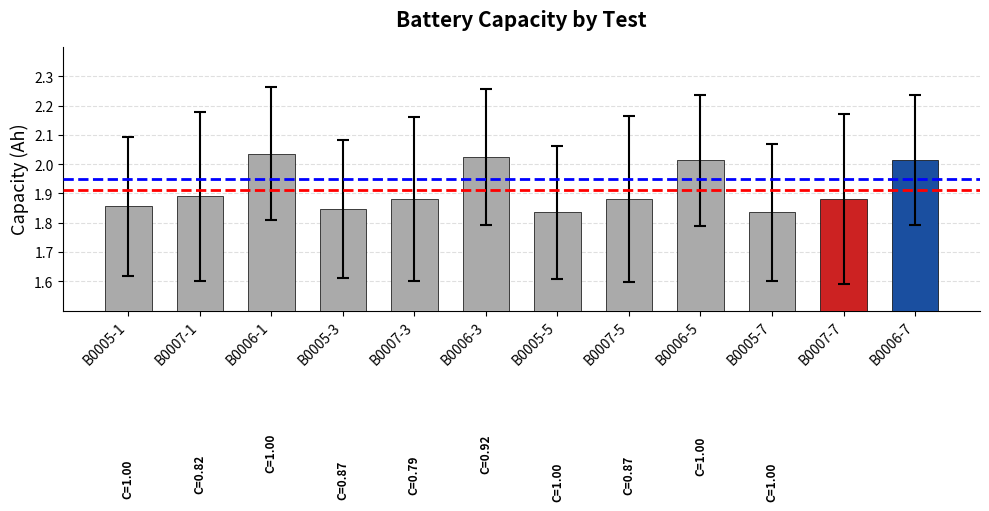

What is the ratio of the value at B0007-5 to the value at B0007-3?

1.0